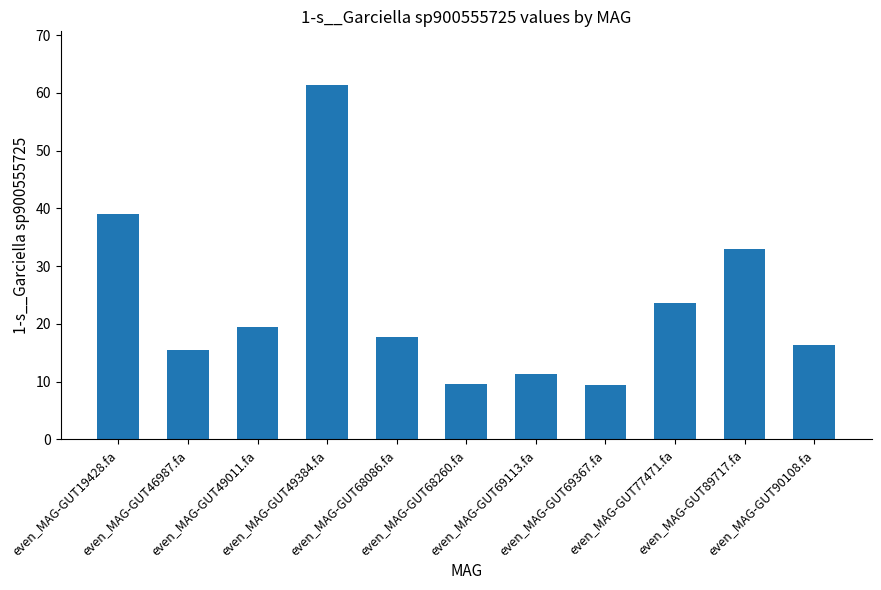

What is the sum of all values?

255.8